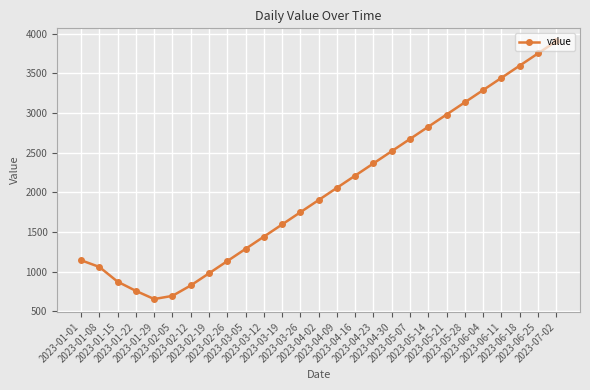

Where is the first local minimum?

2023-01-29